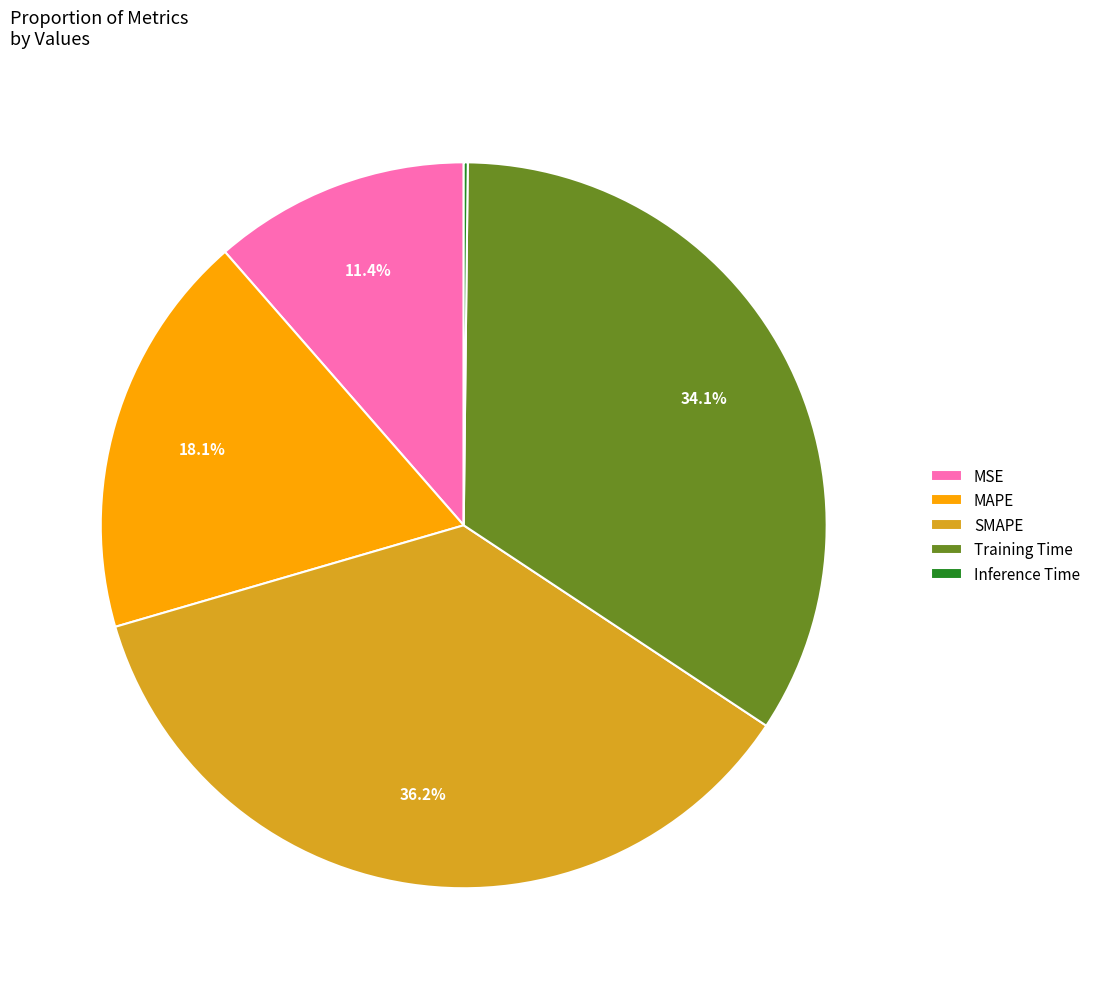

Which category has the biggest portion of the pie?

SMAPE